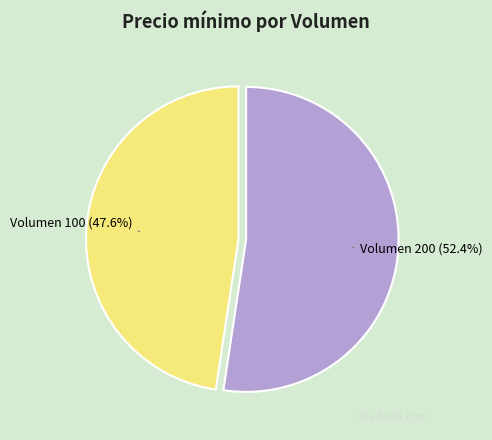

How many segments does this pie chart have?

2